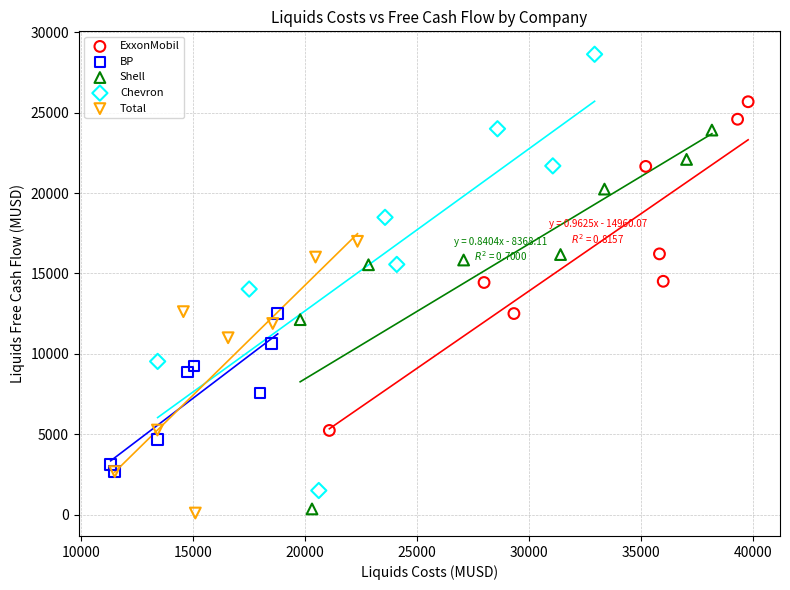

Which series reaches the maximum Y coordinate?

Chevron